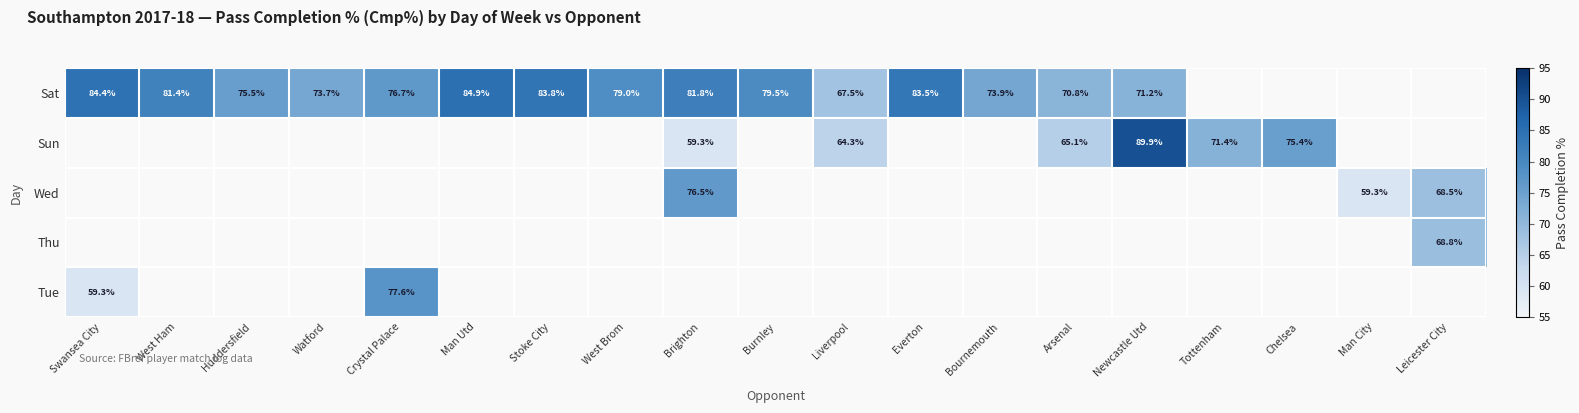

What is the smallest value displayed?

59.3